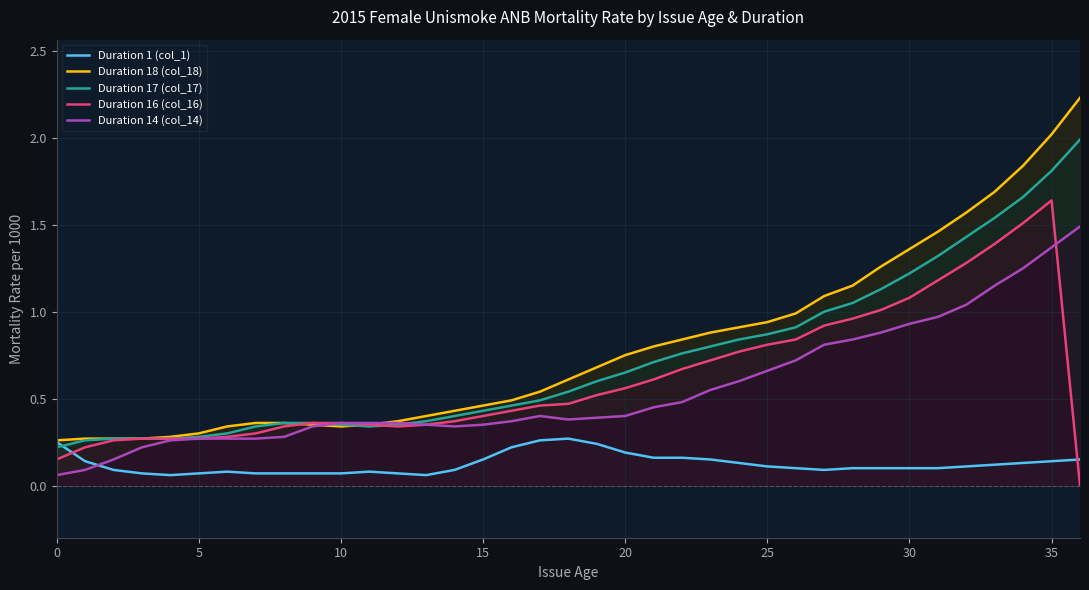

Which series has the largest total across all categories?

Duration 18 (col_18)